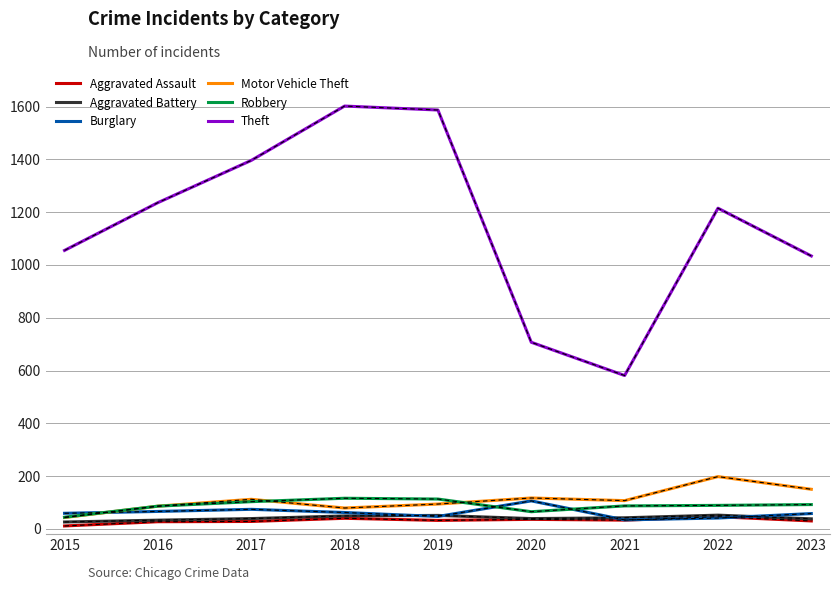

Is this an area chart (filled region under the line)?

No